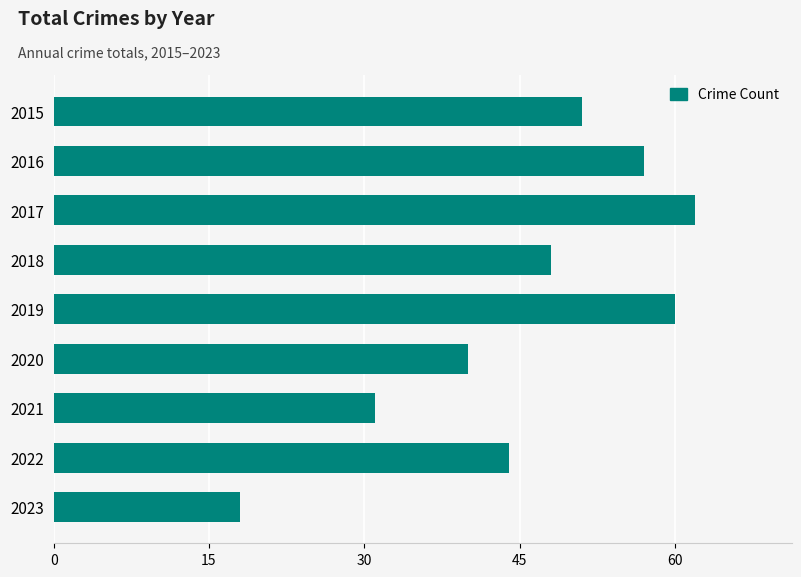

Which has a higher value, 2021 or 2022?

2022